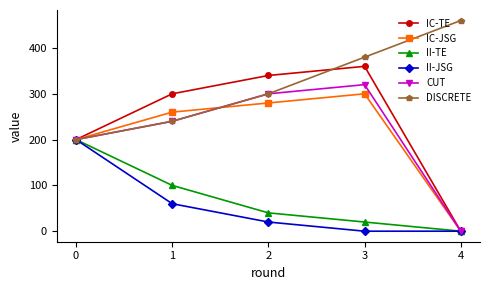

Reading left to right, what are all the values shown in this chart?

IC-TE: 200	300	340	360	0
IC-JSG: 200	260	280	300	0
II-TE: 200	100	40	20	0
II-JSG: 200	60	20	0	0
CUT: 200	240	300	320	0
DISCRETE: 200	240	300	380	460